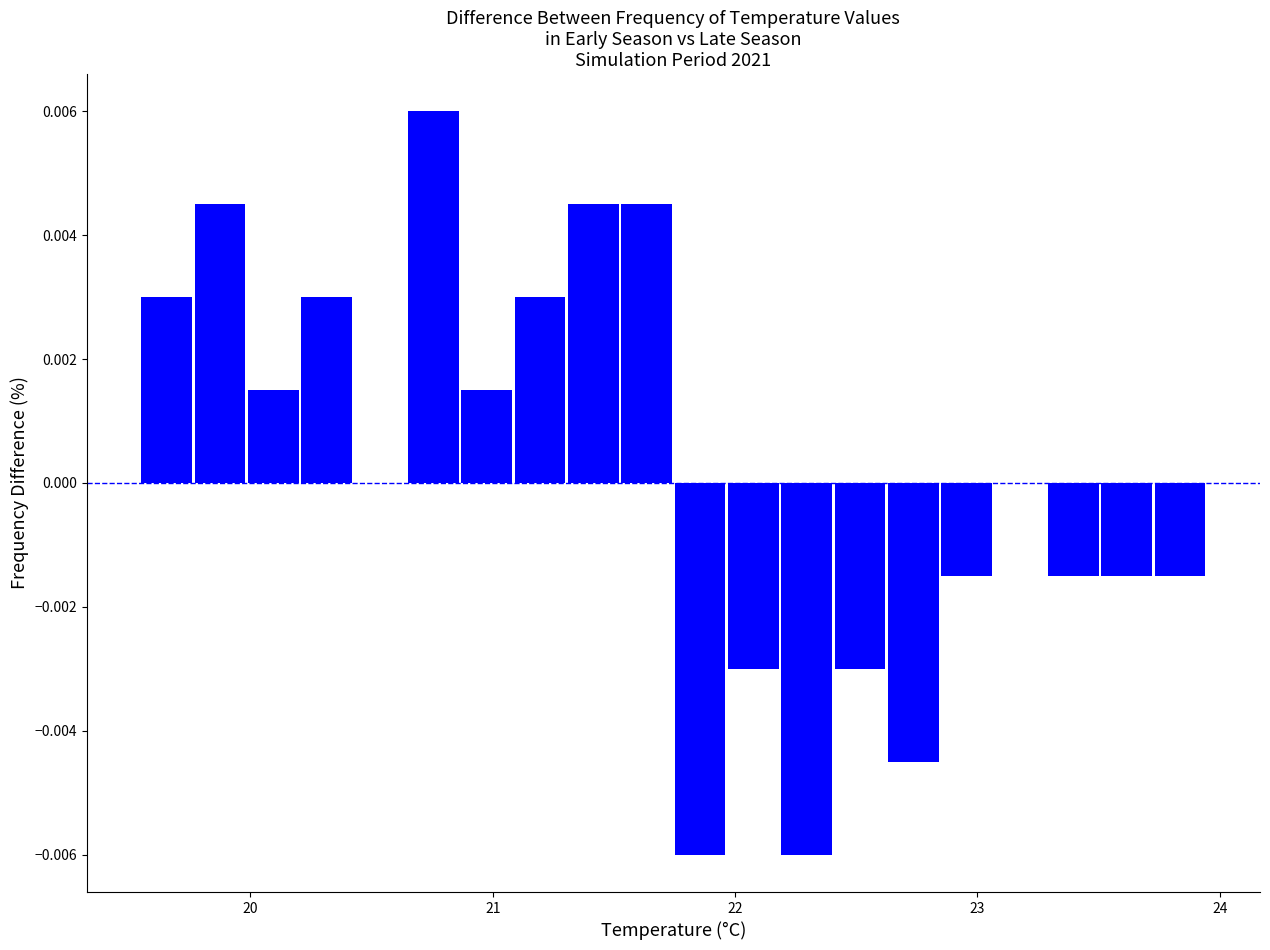

Around what value on the x-axis is the tallest bar? Give the approximate position of its centre, as read against the axis.

20.8